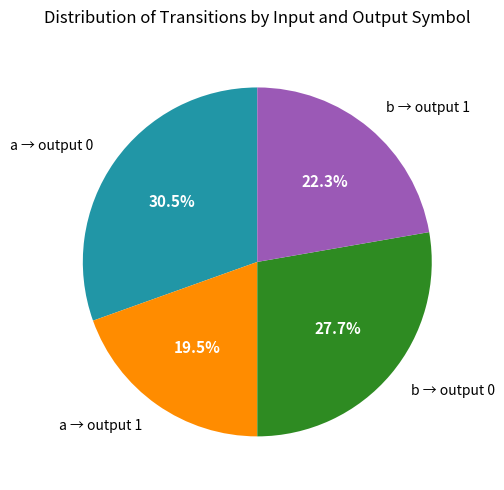

Does any single category account for the majority?

No